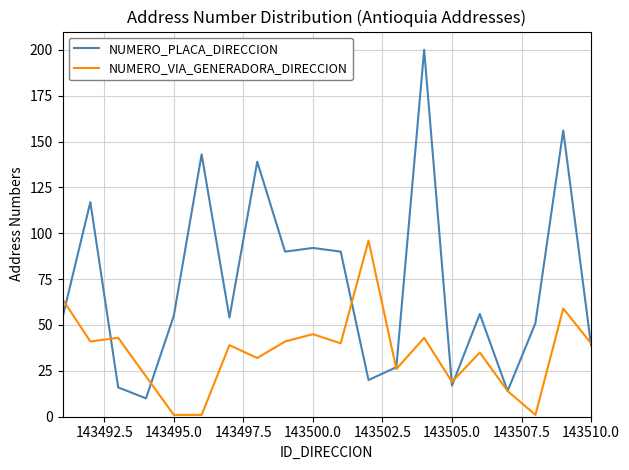

Rank the series by their maximum value, from lowest to highest.

NUMERO_VIA_GENERADORA_DIRECCION, NUMERO_PLACA_DIRECCION